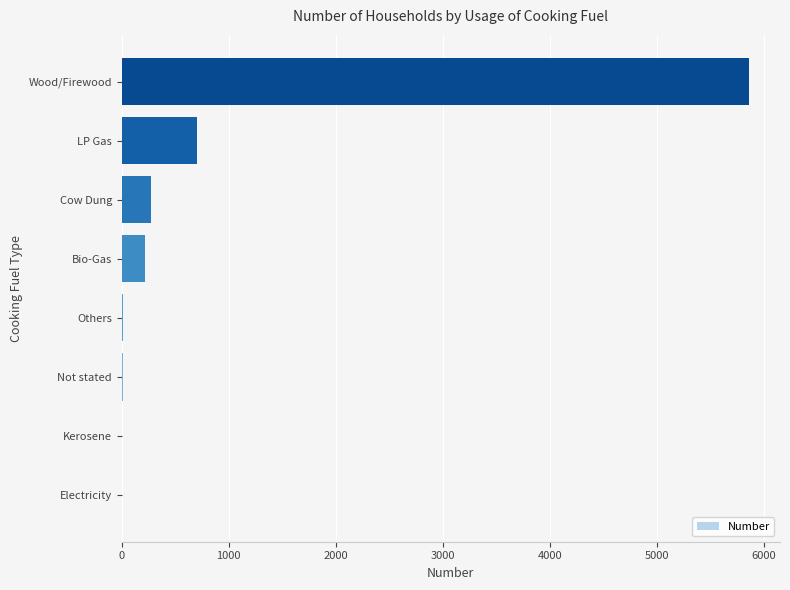

Where is the data nearest to the value 2928?

LP Gas